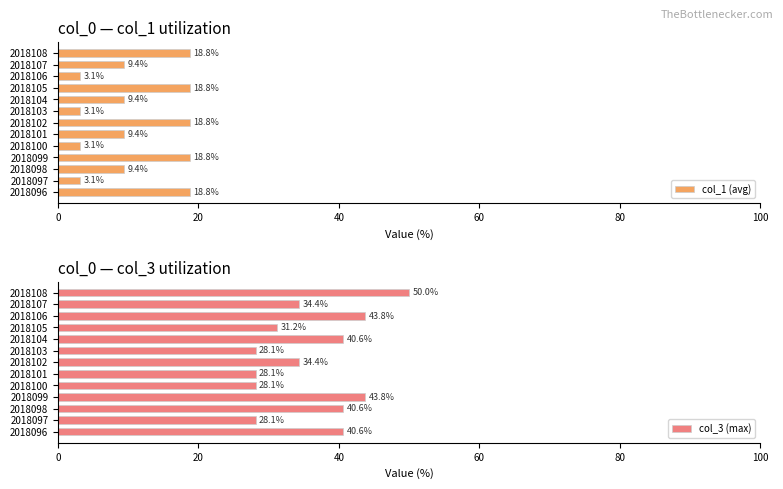

Is it true that col_3 (max) equals 50.0 at 2018108?

True